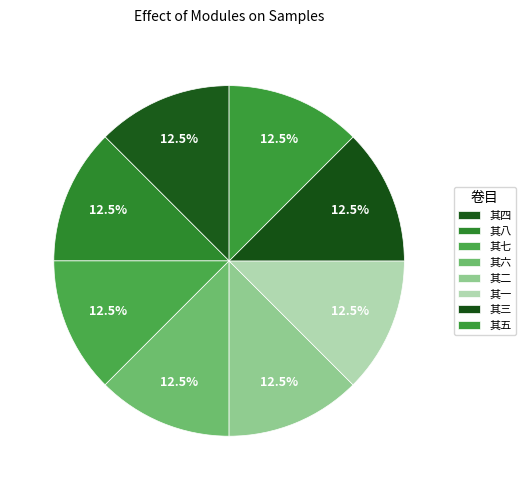

How many segments does this pie chart have?

8